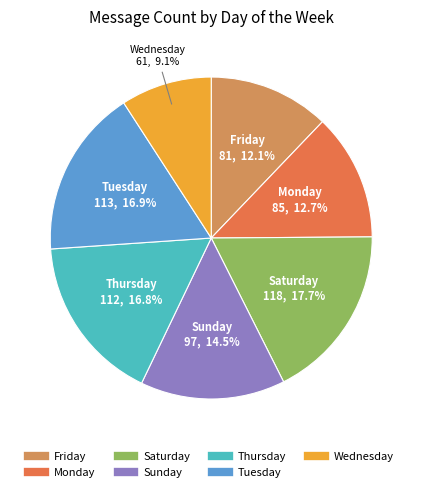

How many segments does this pie chart have?

7